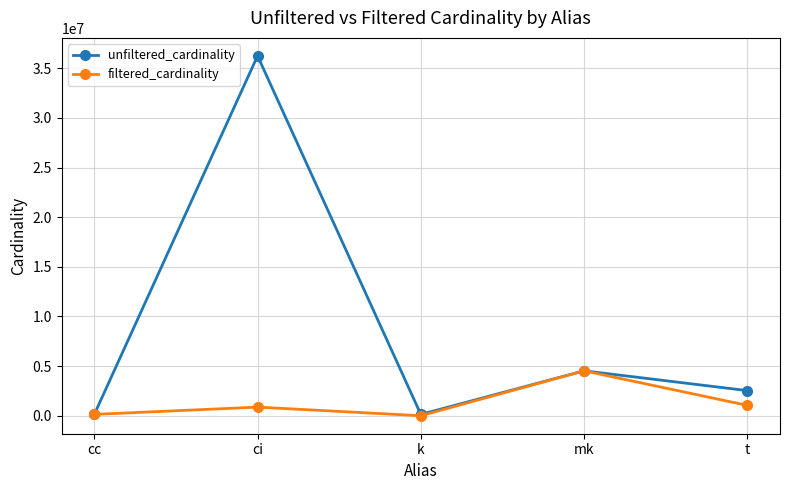

What value does the filtered_cardinality series have at ci?

867477